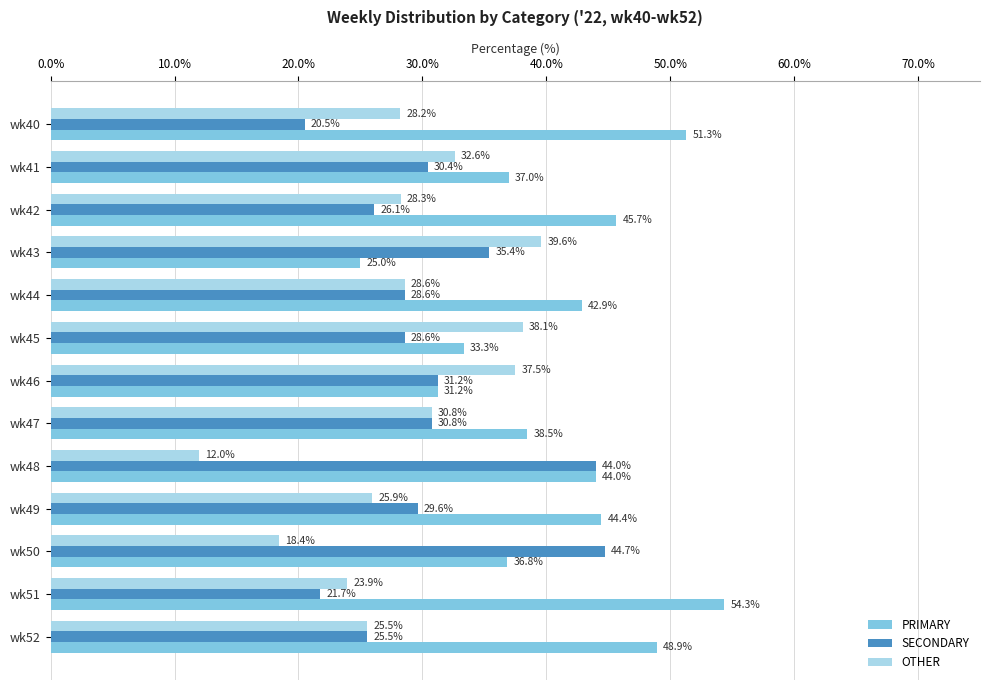

What is the minimum value shown in the chart?

12.0